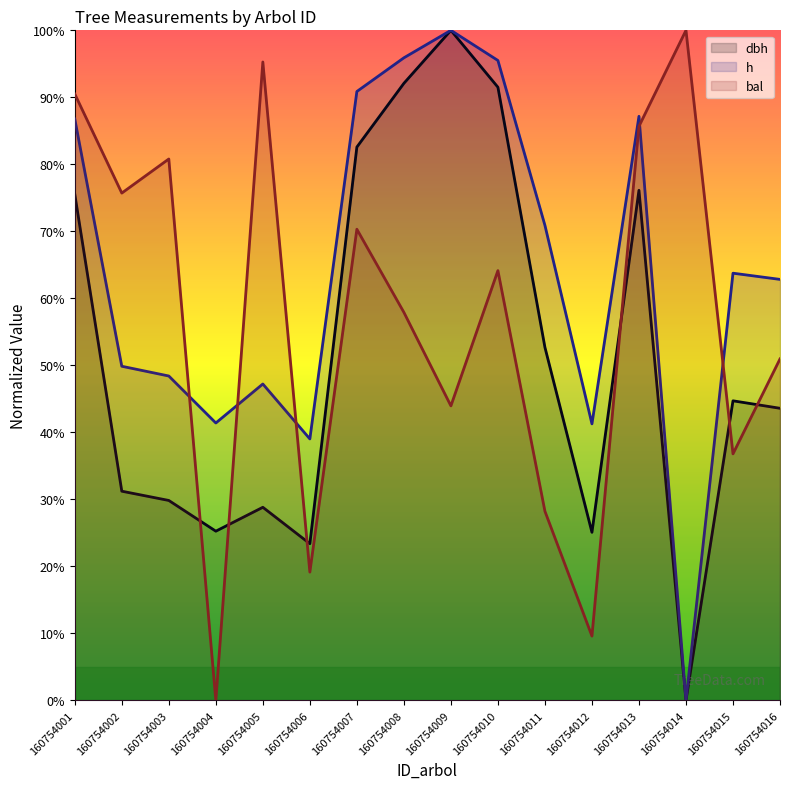

Reading right to left, extract all data points from this chart.

dbh (line): 43.6	44.7	0.0	76.1	25.1	52.7	91.5	100.0	92.1	82.6	23.4	28.8	25.3	29.8	31.2	75.5
h (line): 62.8	63.8	0.0	87.2	41.3	70.9	95.5	100.0	95.9	90.9	39.0	47.2	41.4	48.4	49.9	86.8
bal (line): 51.0	36.8	100.0	85.7	9.6	28.2	64.1	44.0	57.9	70.3	19.1	95.3	0.0	80.8	75.7	90.5